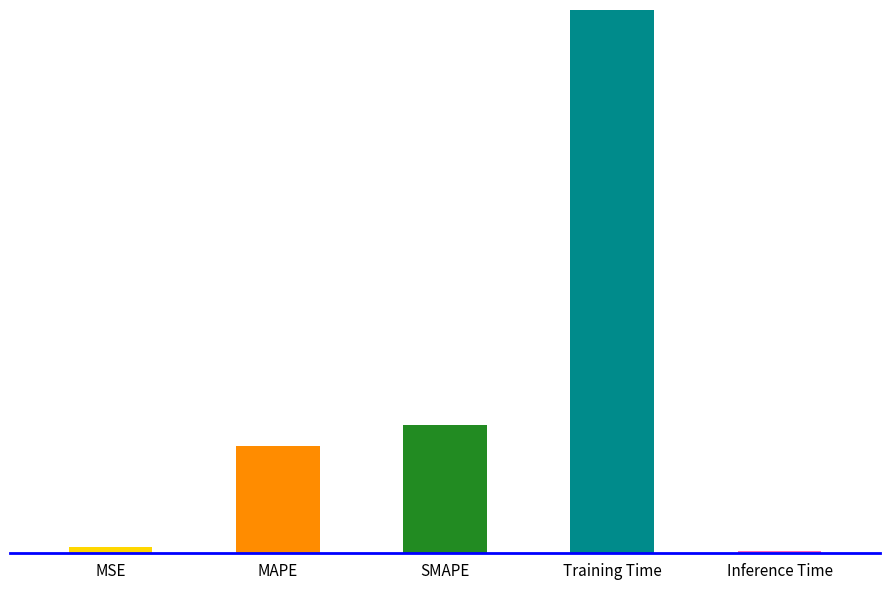

Does the chart contain stacked bars?

Yes